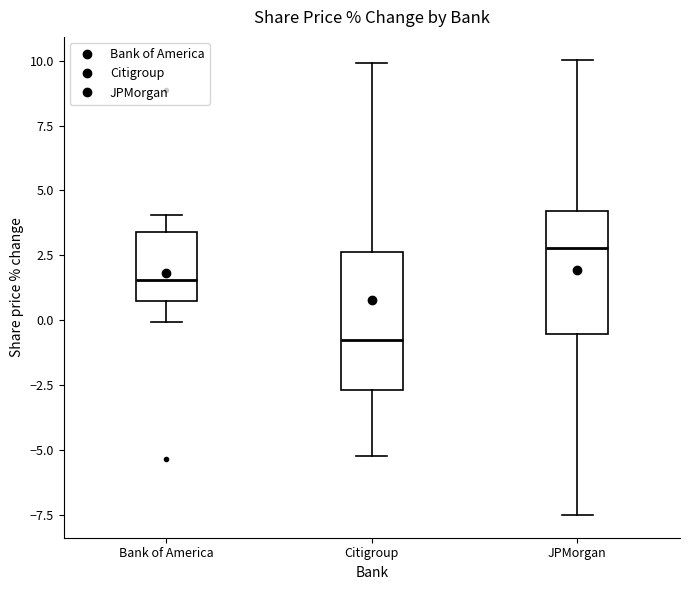

Comparing the boxes themselves (not the whiskers), which one is the tallest?

Citigroup